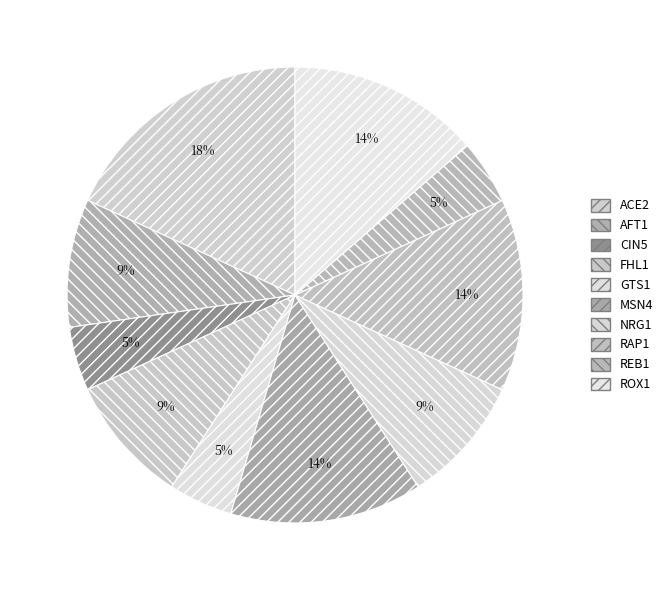

Does AFT1 represent more than half of the total?

No